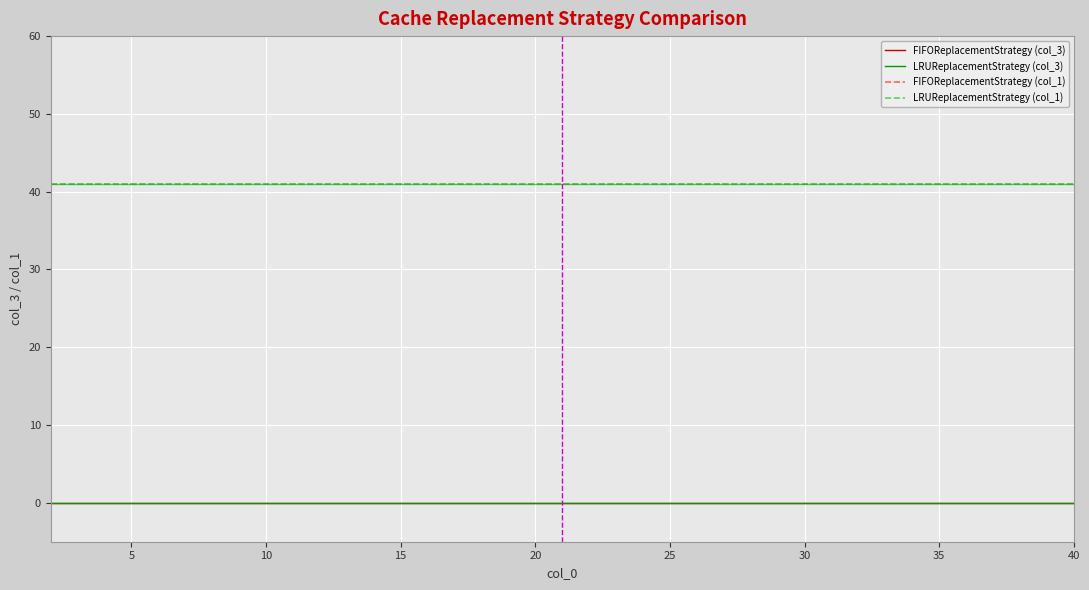

Is this an area chart (filled region under the line)?

No